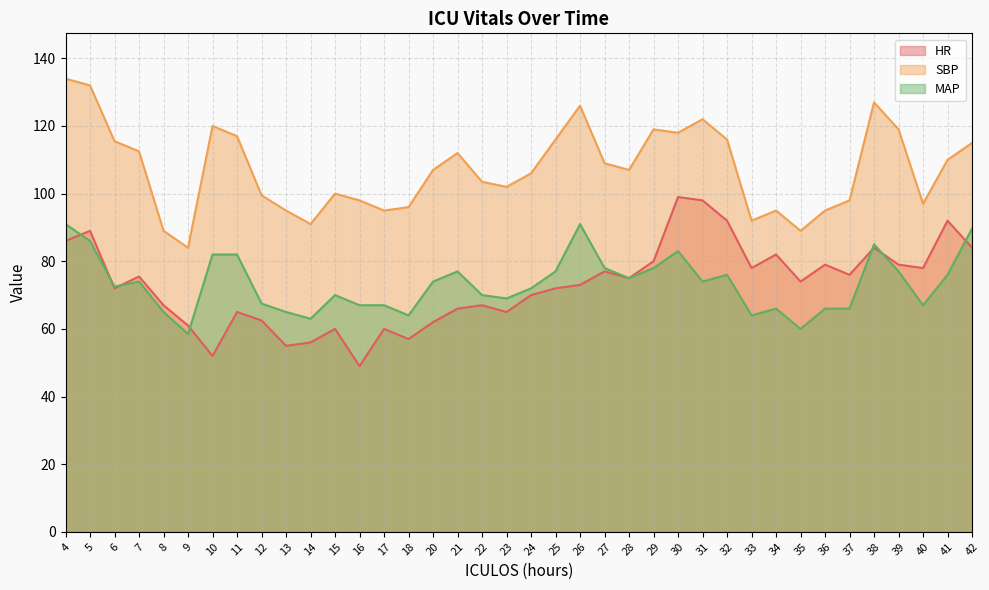

How many categories are shown in the chart?

38